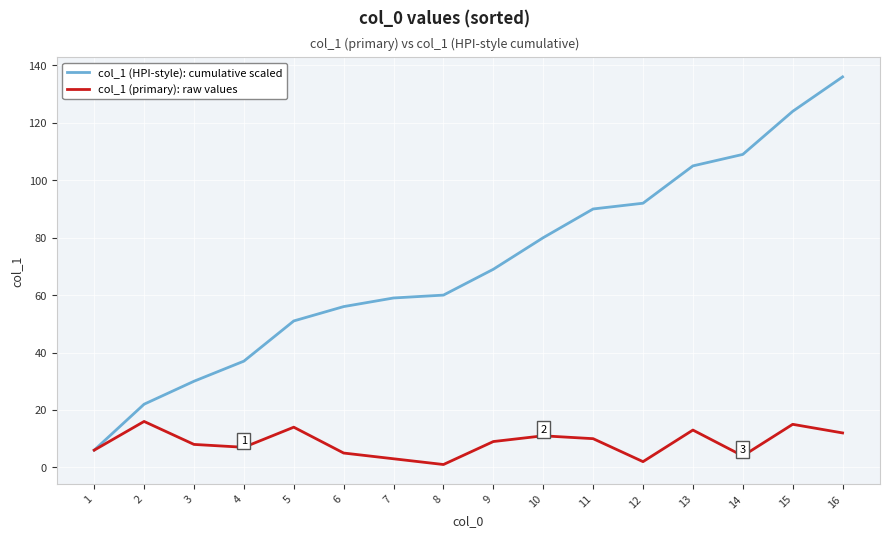

Which label corresponds to the largest value in the chart?

16